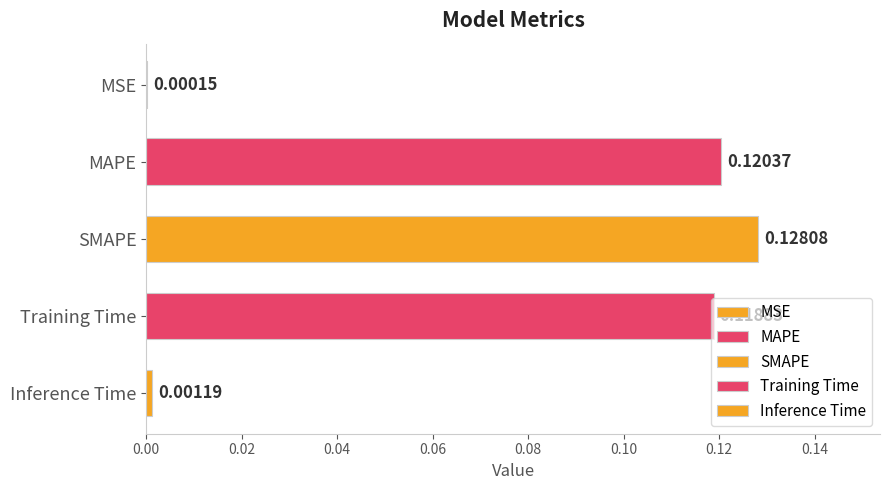

What is the sum of all values?

0.4